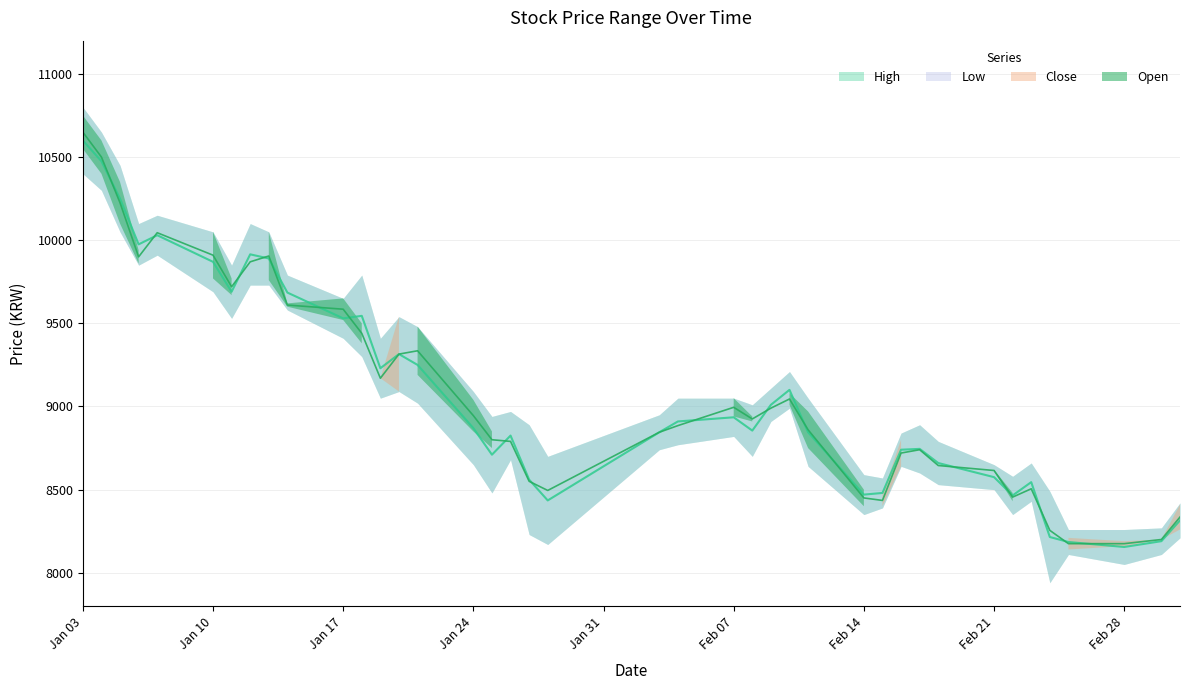

What is the label of the 18th point from the right?

Feb 07